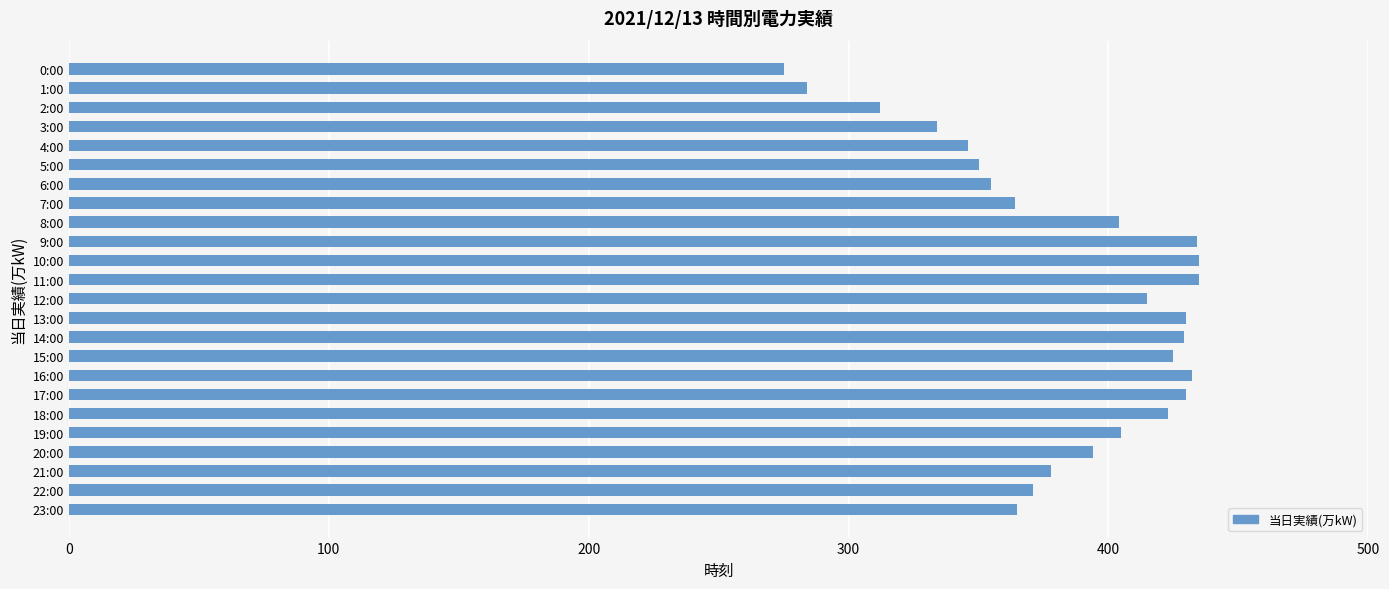

True or false: the data shows 623 at 18:00.

False